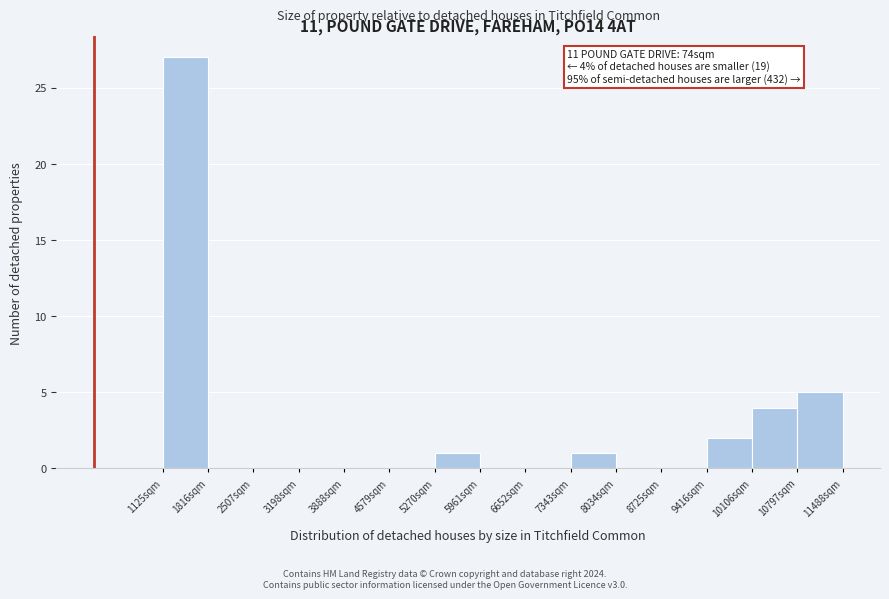

Which range on the x-axis has the tallest bar?

1100 to 1800